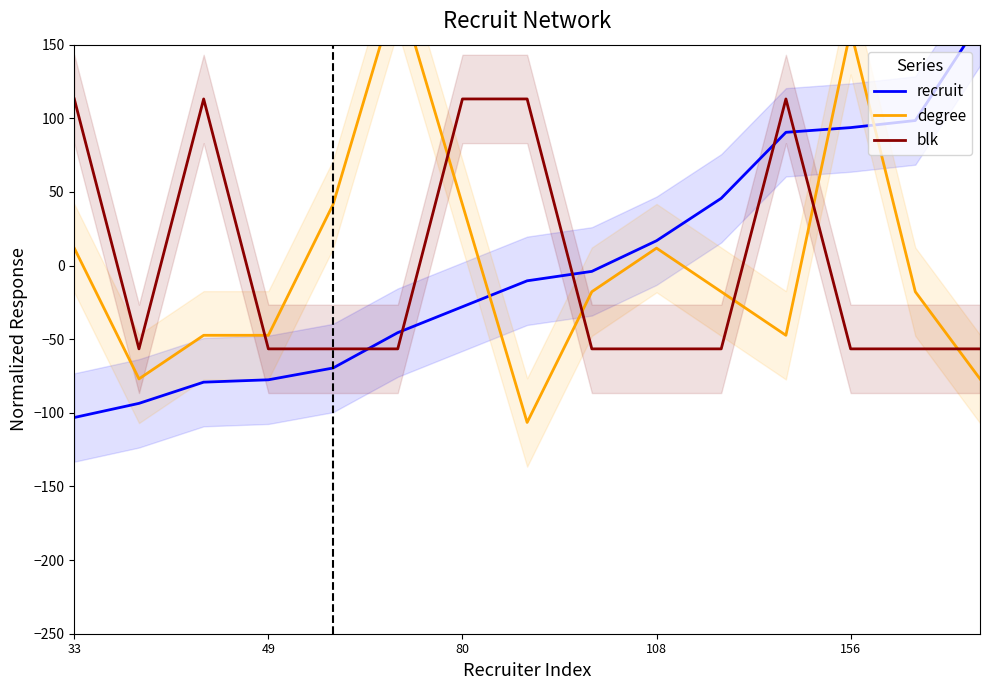

What is the greatest value displayed?

189.4